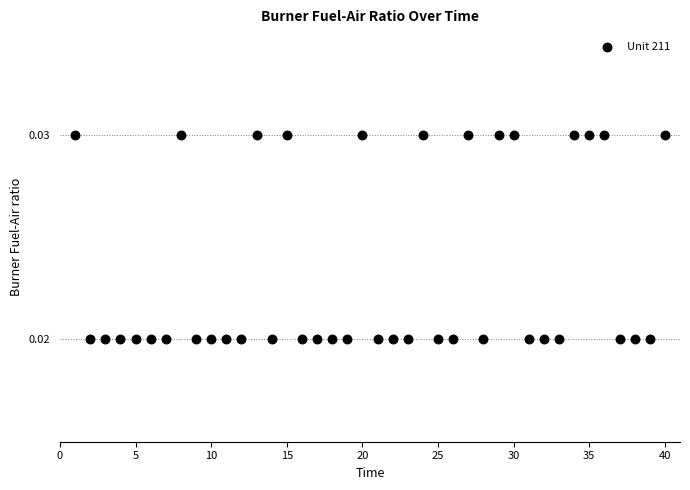

What is the range of X values (max minus min)?

39.0